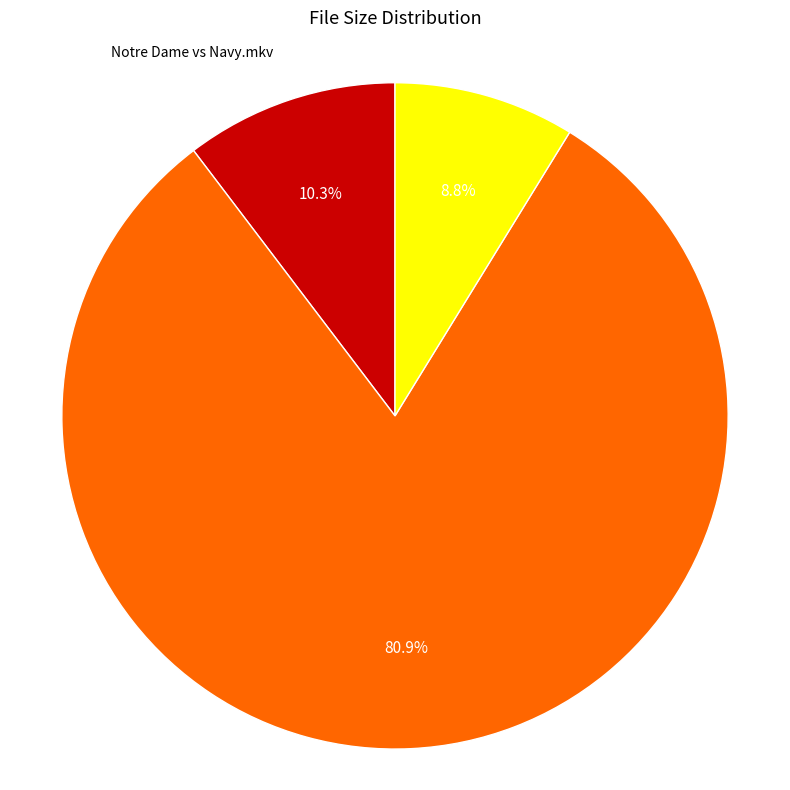

Is there any slice that represents more than half of the pie?

Yes